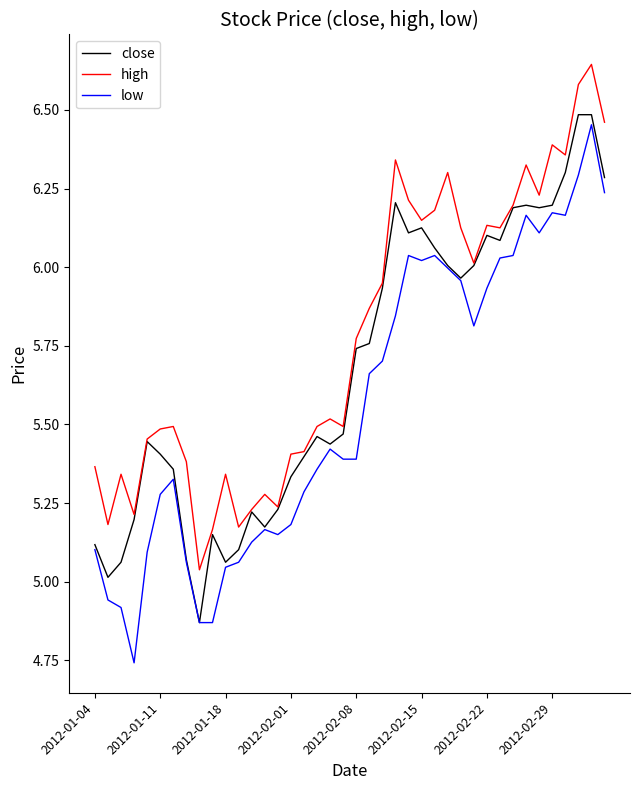

List the series in order of their overall mean, highest first.

high, close, low